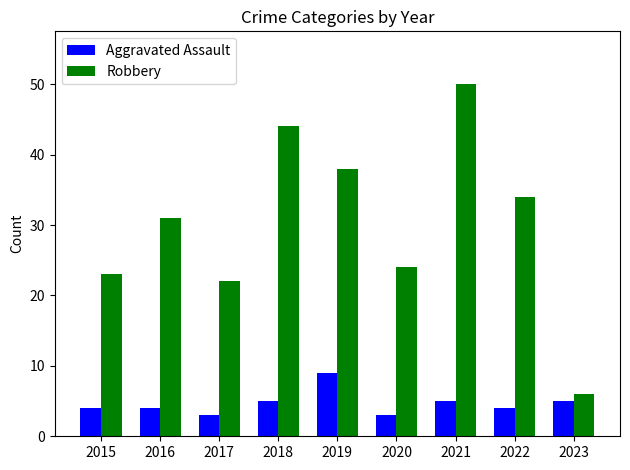

How many bars are there in each group?

2